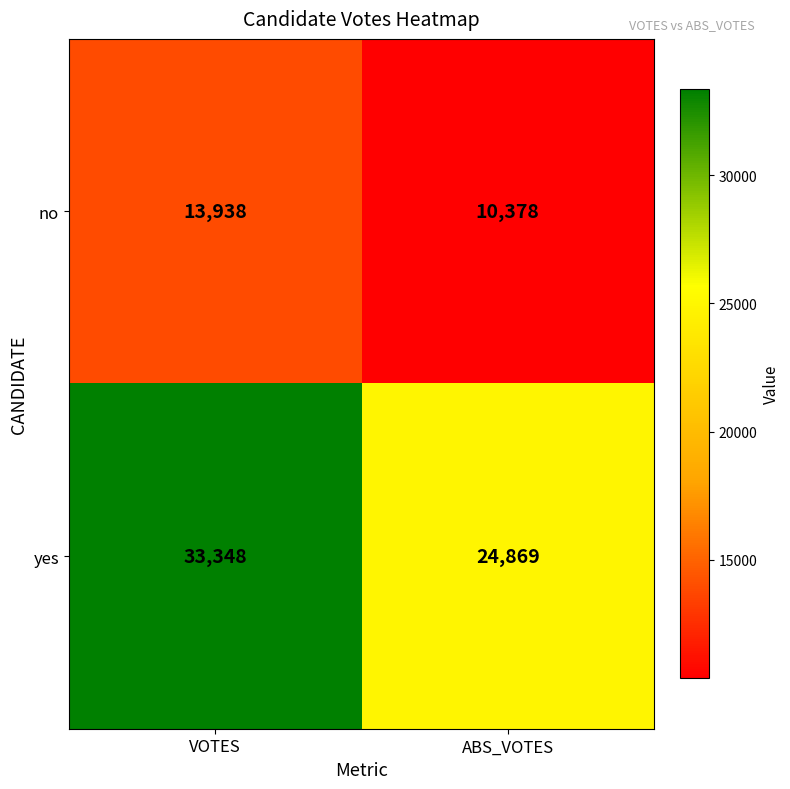

Which series has the largest range (max minus min)?

yes